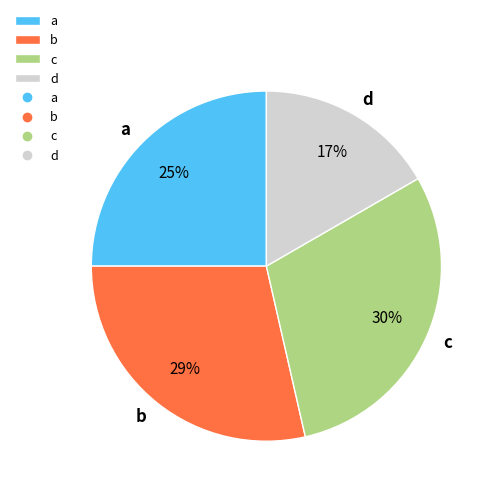

What is the ratio of the value at d to the value at c?

0.6